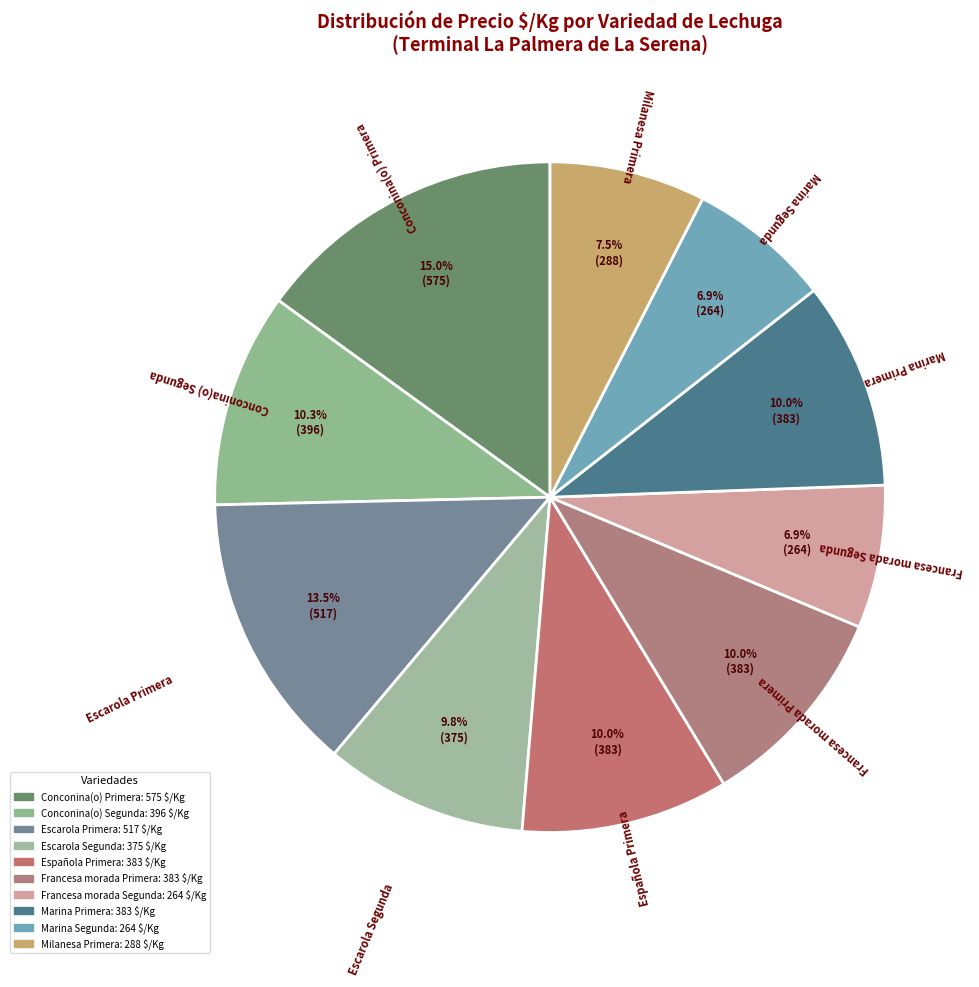

How many slices are in this pie chart?

10